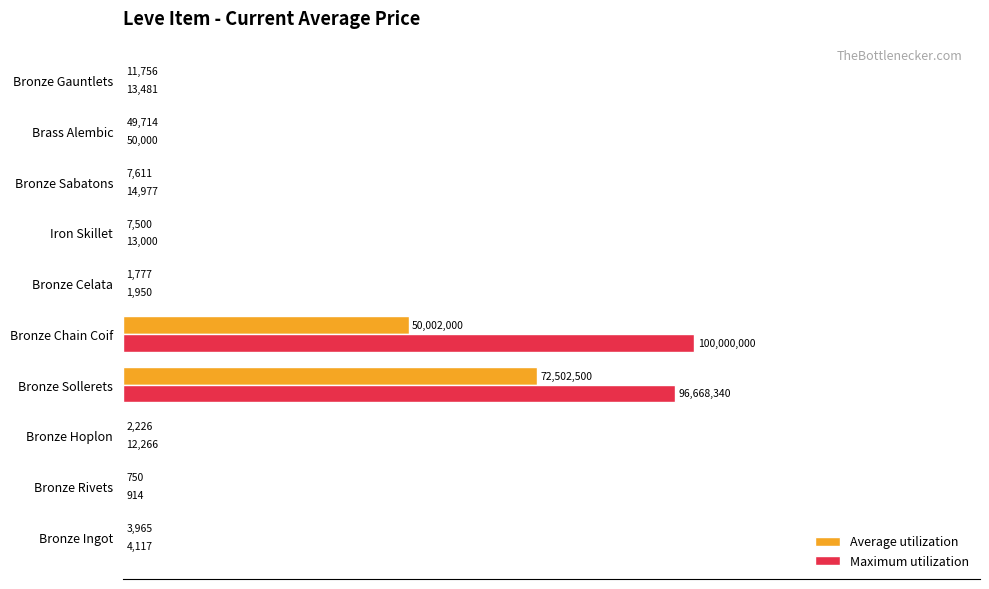

What are all the series names shown in the legend?

Average utilization, Maximum utilization